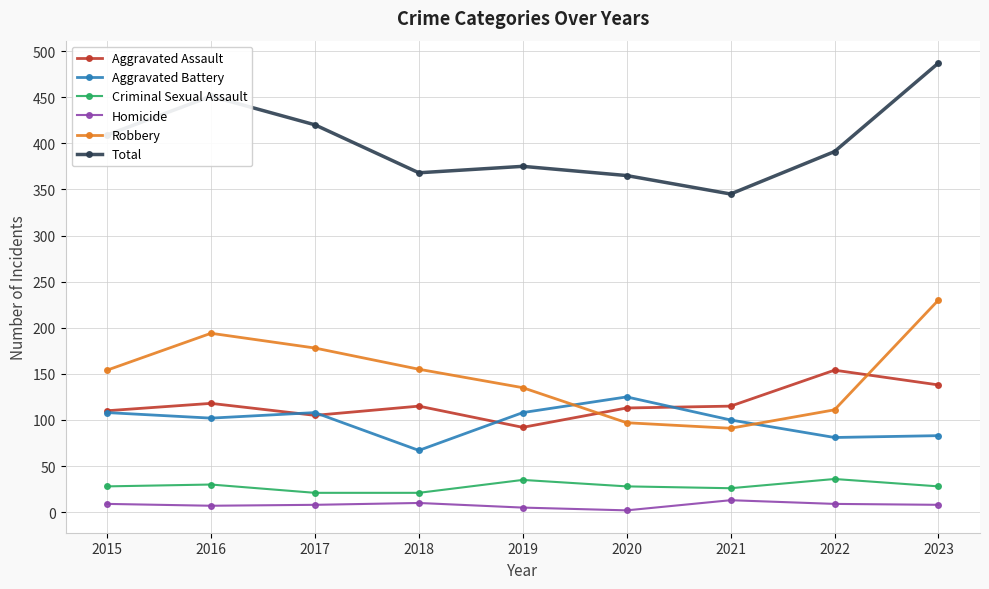

At which category is the sum across all series the highest?

2023